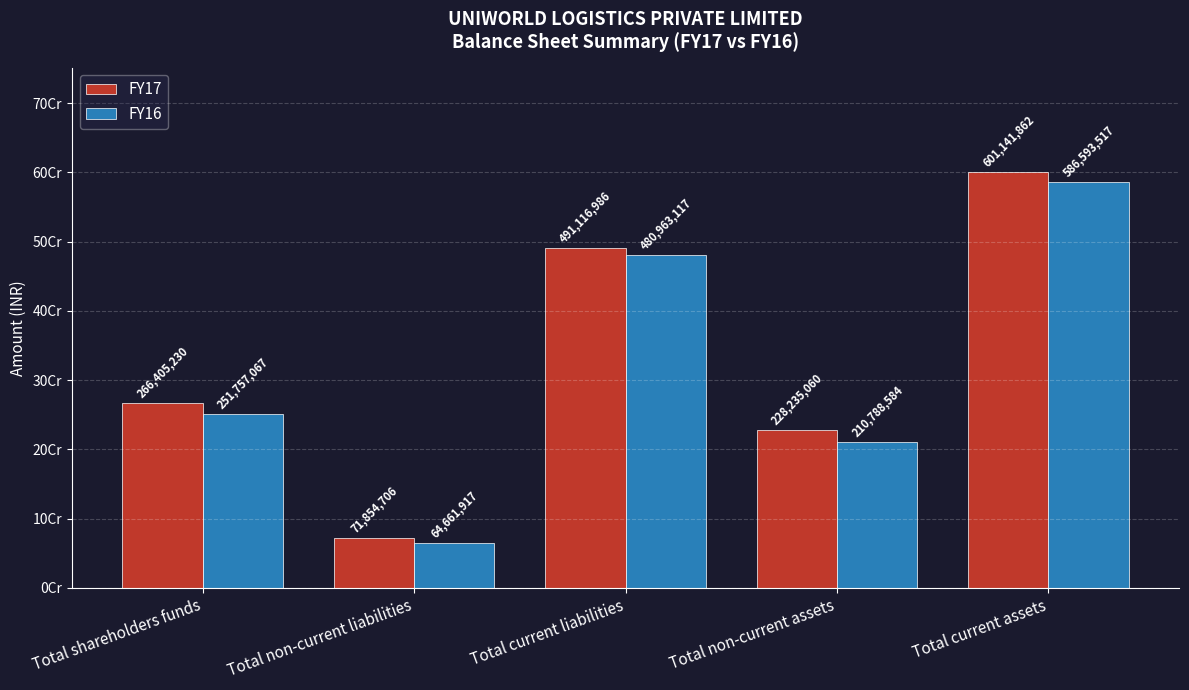

At which category is the sum across all series the highest?

Total current assets